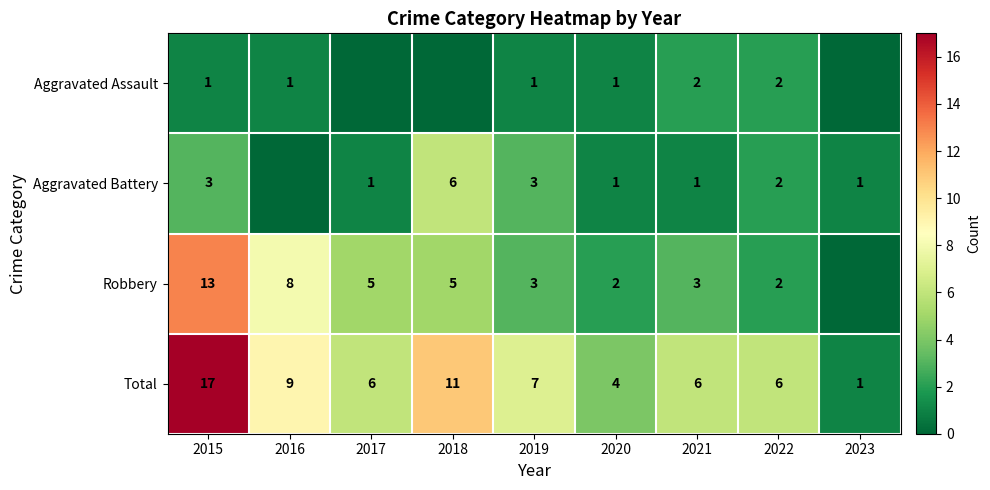

How many categories are shown in the chart?

9